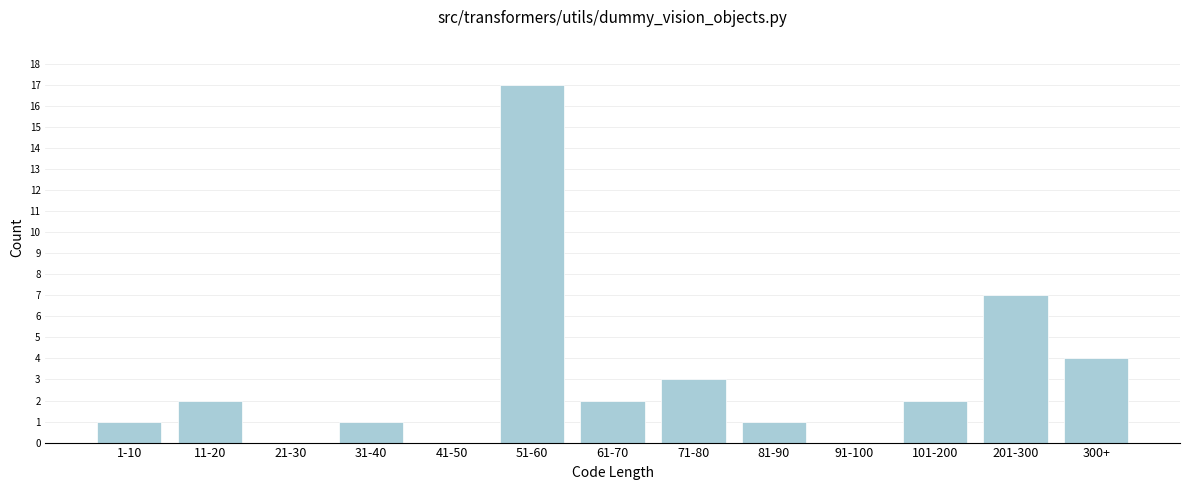

Reading left to right, list all the values displayed in this chart.

1-10=1	11-20=2	21-30=0	31-40=1	41-50=0	51-60=17	61-70=2	71-80=3	81-90=1	91-100=0	101-200=2	201-300=7	300+=4